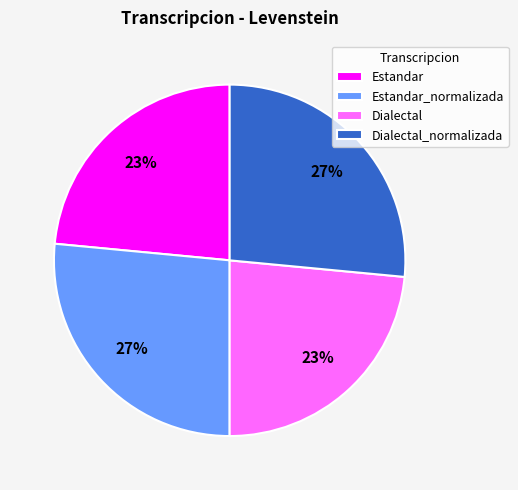

What percentage is the Dialectal slice, to the nearest percent?

23%